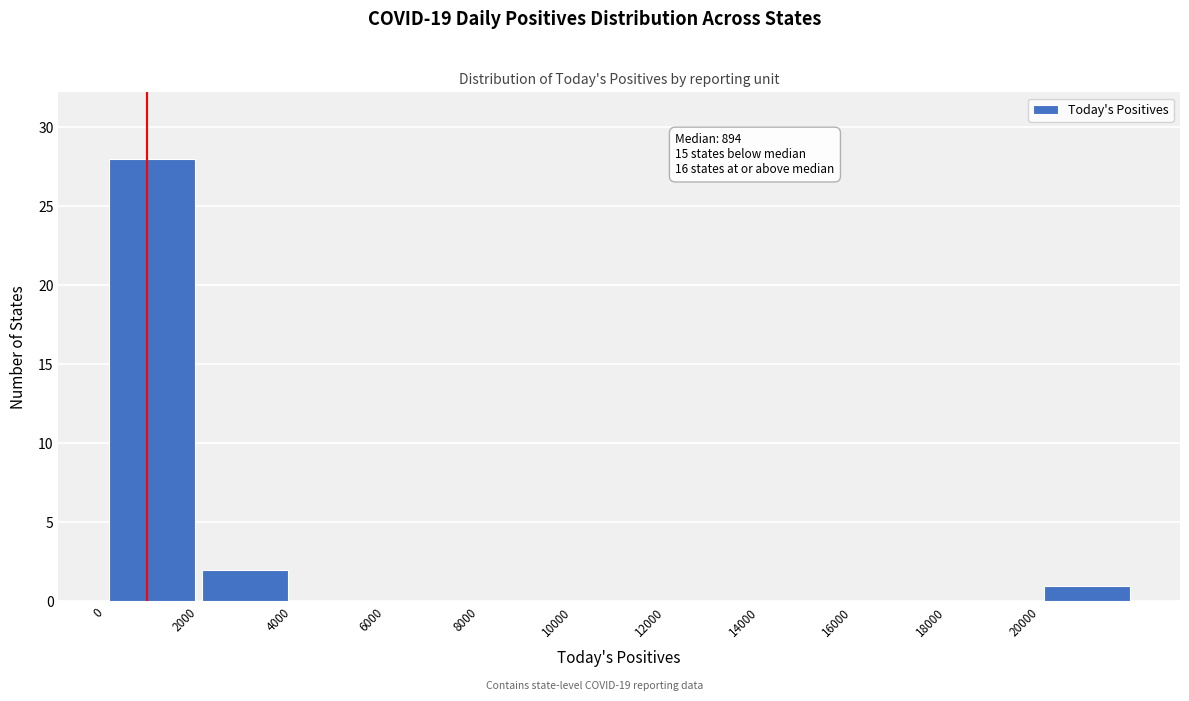

Which range on the x-axis has the tallest bar?

0 to 2000